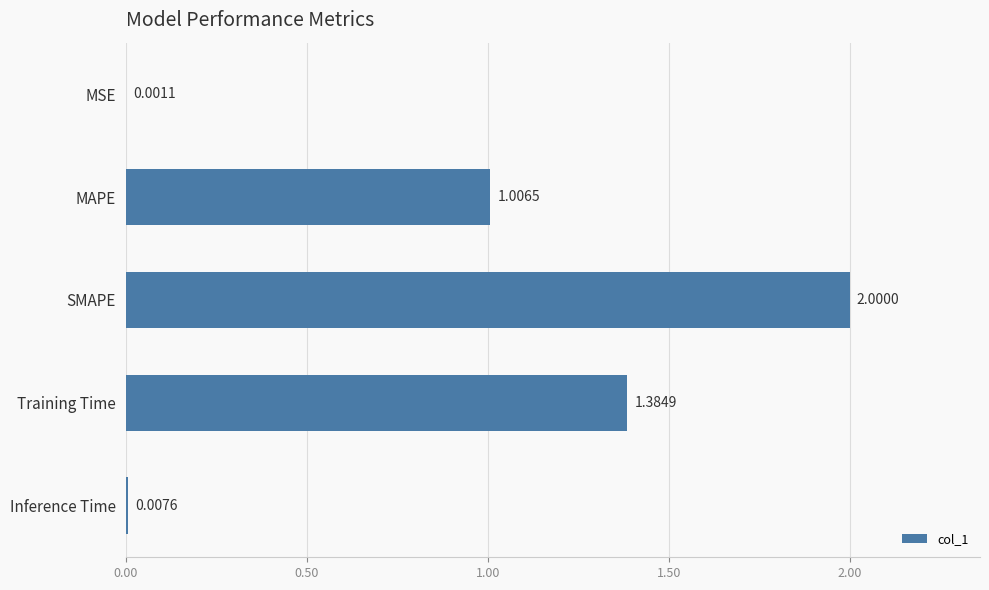

Which label corresponds to the largest value in the chart?

SMAPE